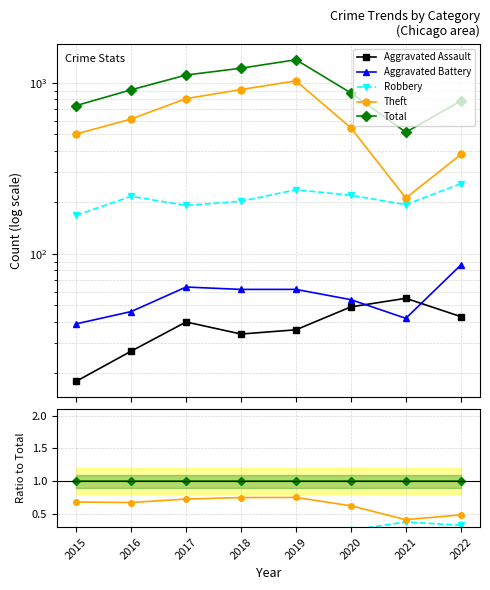

At which category does Robbery reach its first local peak?

2016